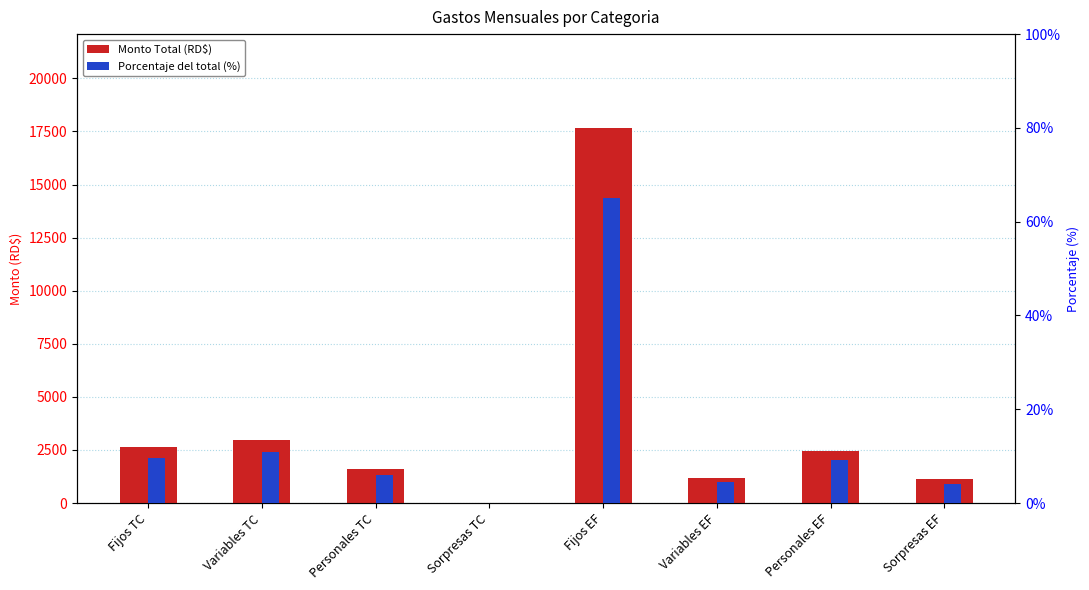

Is it true that Monto Total equals 1189.3 at Variables EF?

True